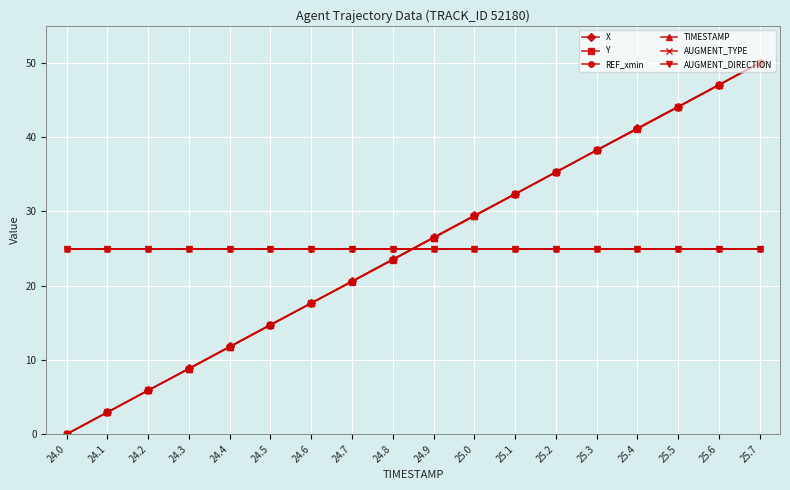

Is this an area chart (filled region under the line)?

No